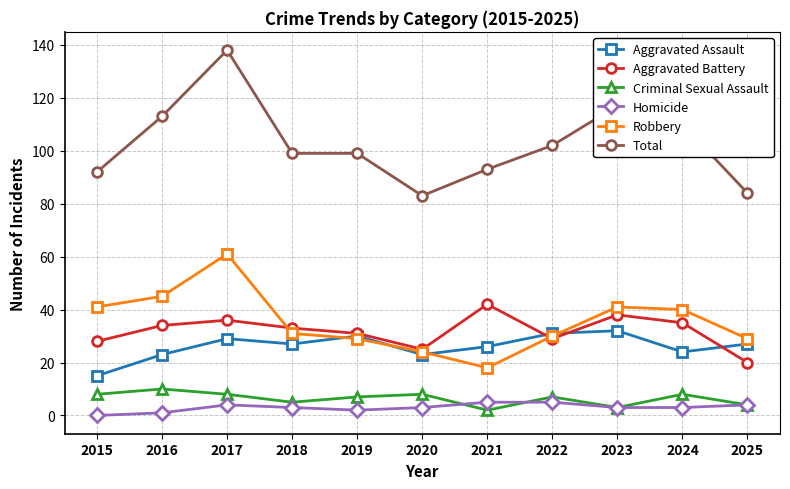

What is the total value across all series at 2015?

184